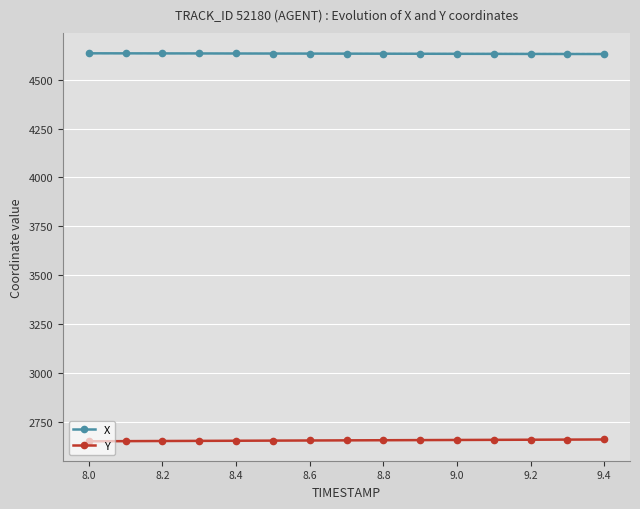

What value does the Y series have at 8.6?

2655.8